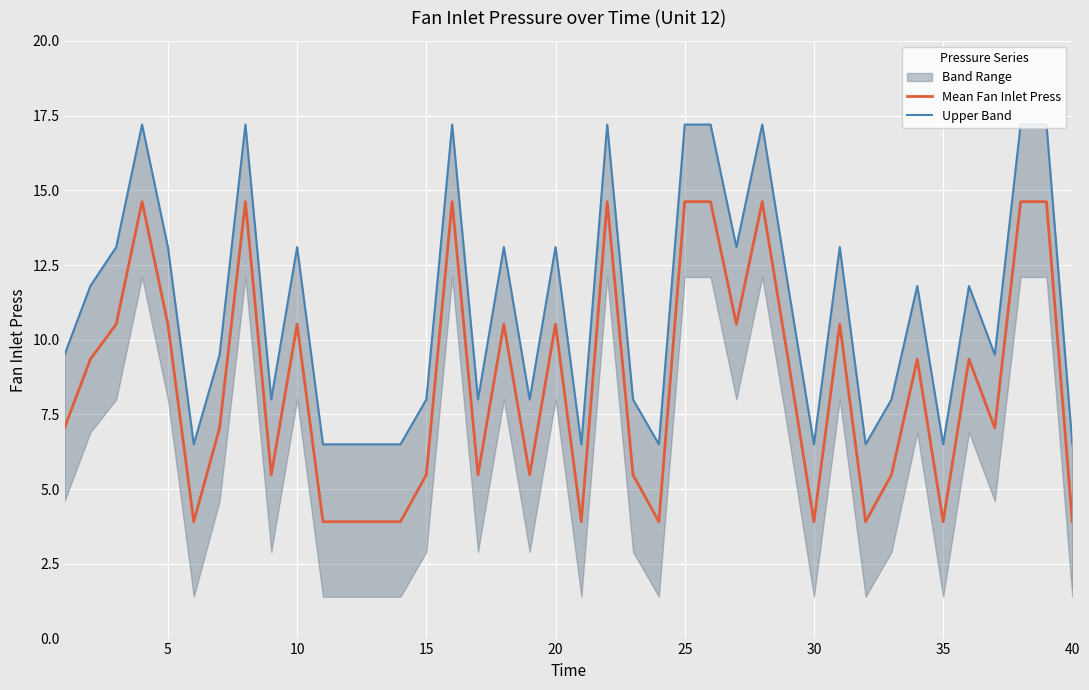

What is the maximum value for Mean Fan Inlet Press?

14.6